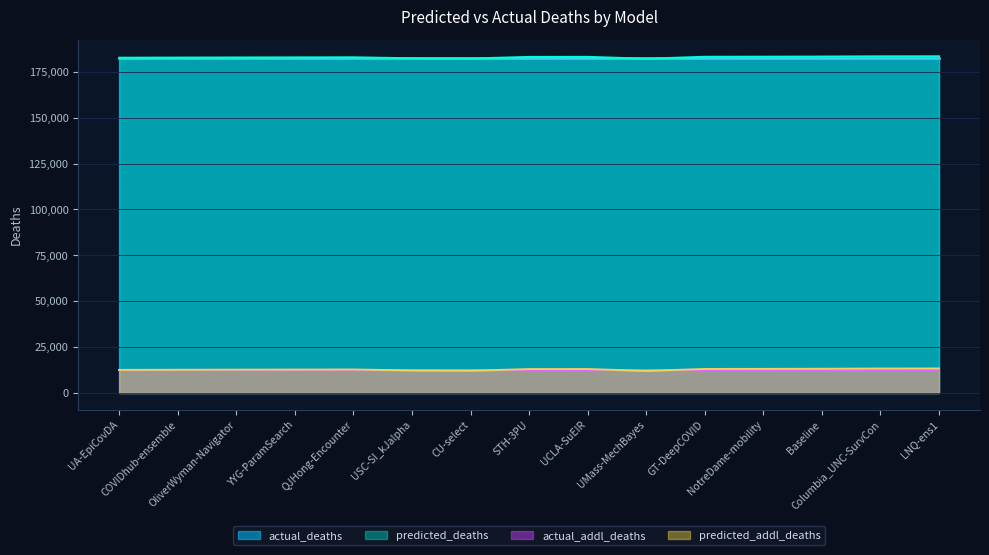

What value does the predicted_deaths series have at LNQ-ens1?

183405.3